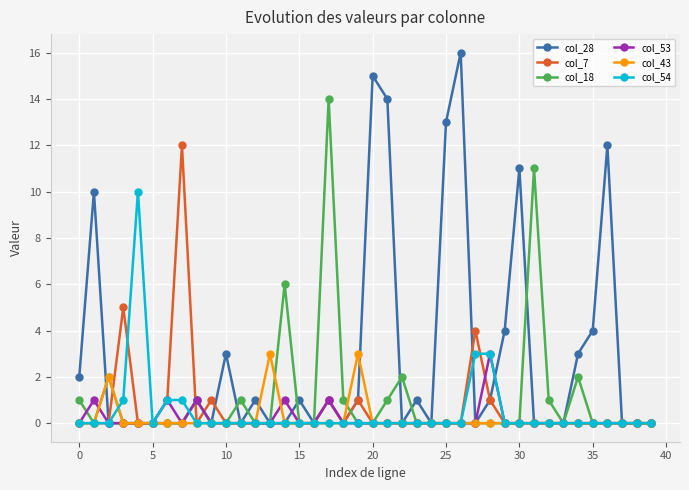

Which series has the widest spread of values?

col_28